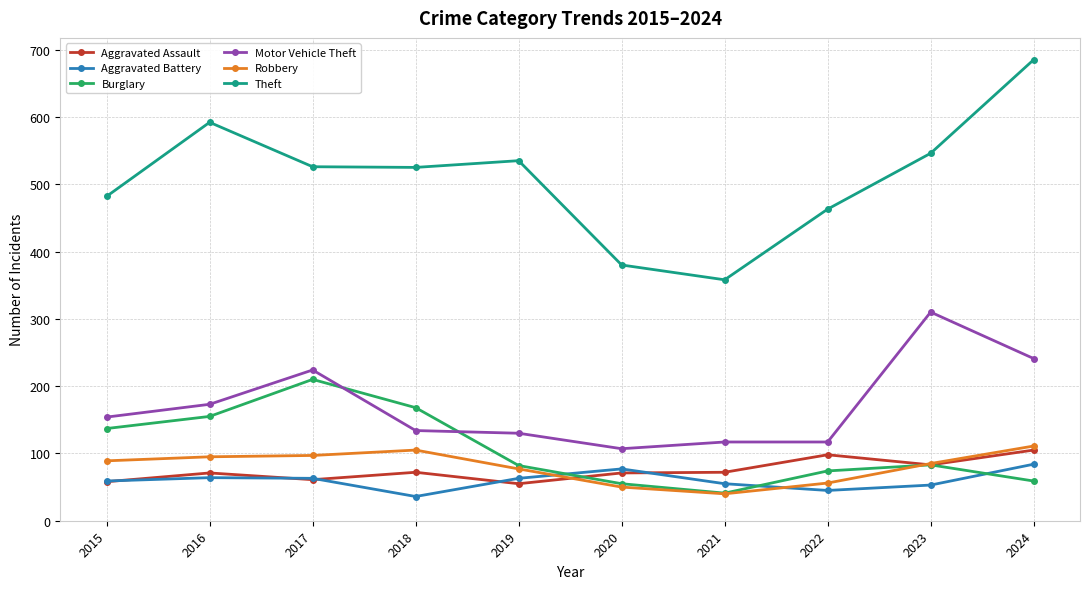

What is the value of the Aggravated Battery point at the 6th from the left?

77